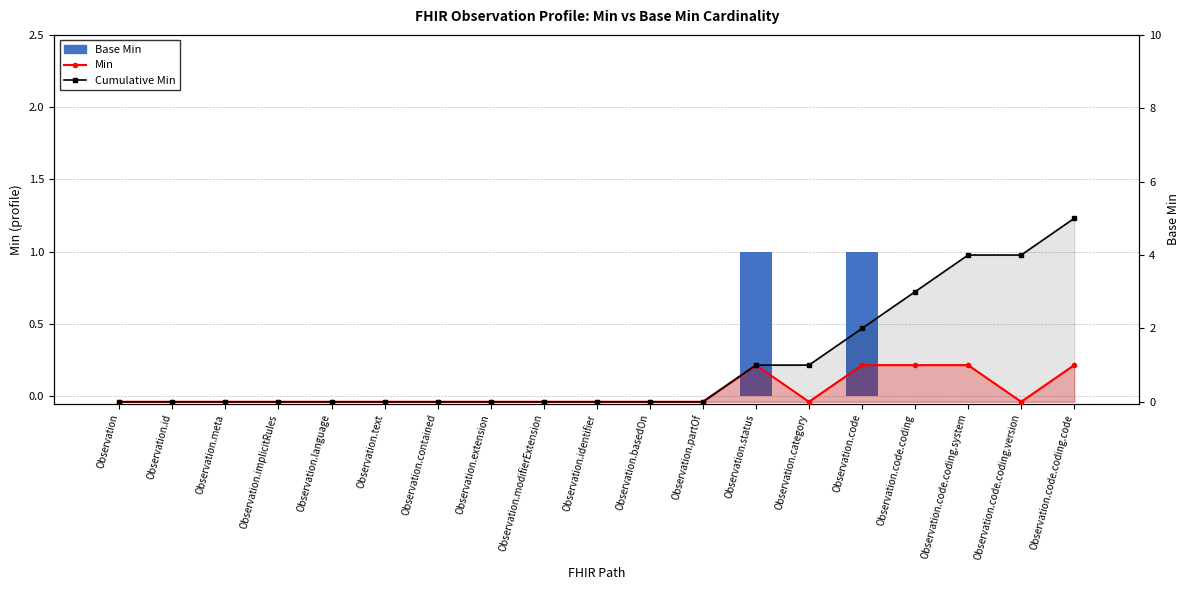

What is the label of the 18th bar from the left?

Observation.code.coding.version